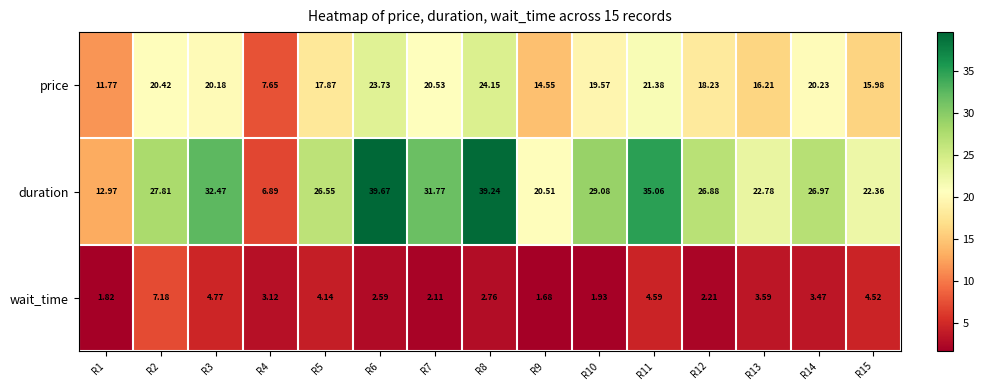

At how many categories does at least one series exceed 33?

3